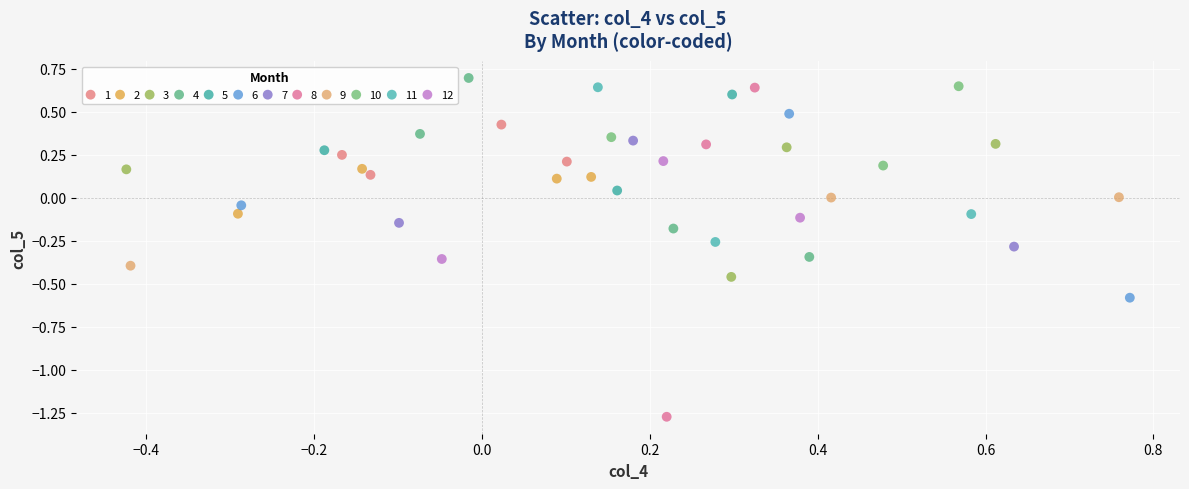

Which series has the largest Y range (max minus min)?

8